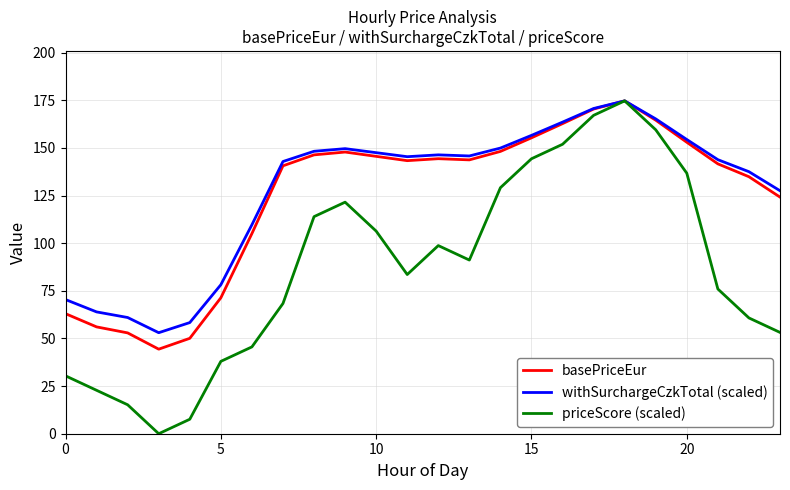

What is the highest value of the priceScore (scaled) series?

174.7